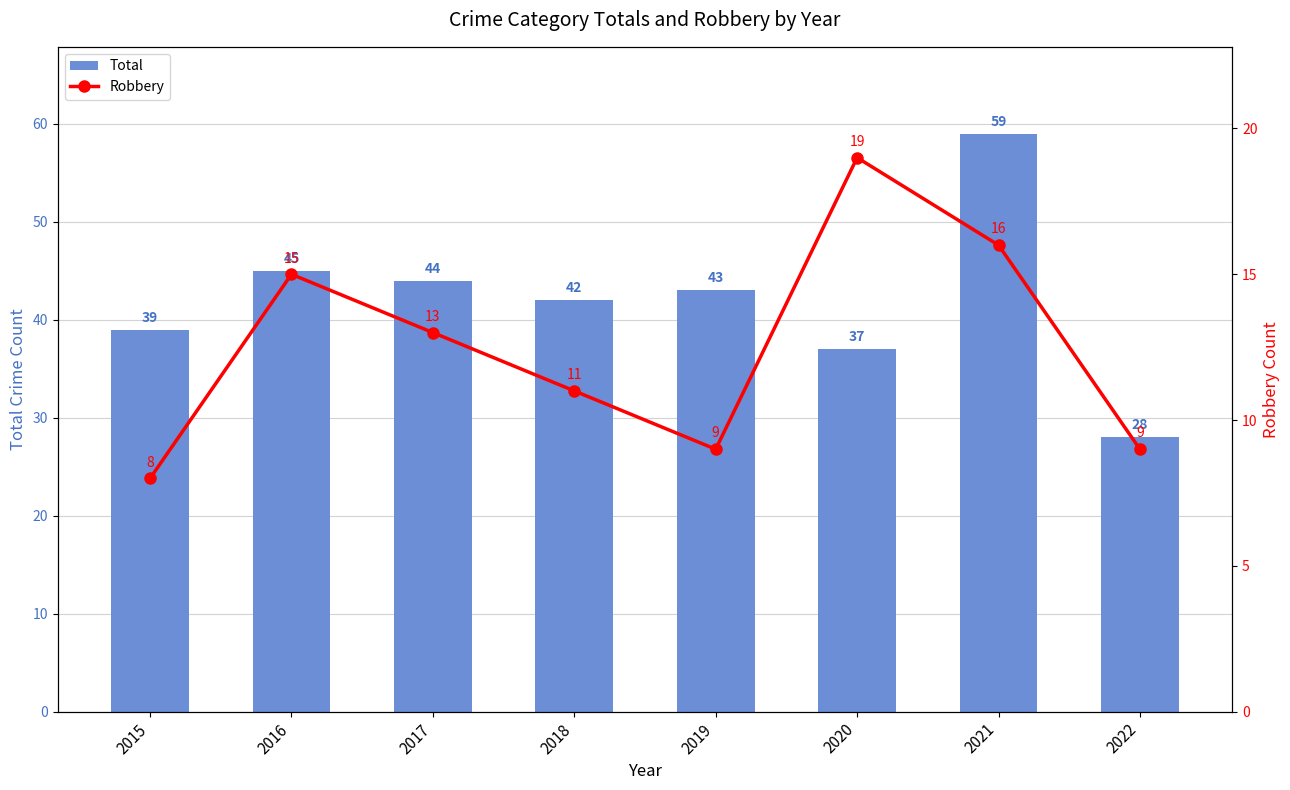

At how many categories does at least one series exceed 37?

6